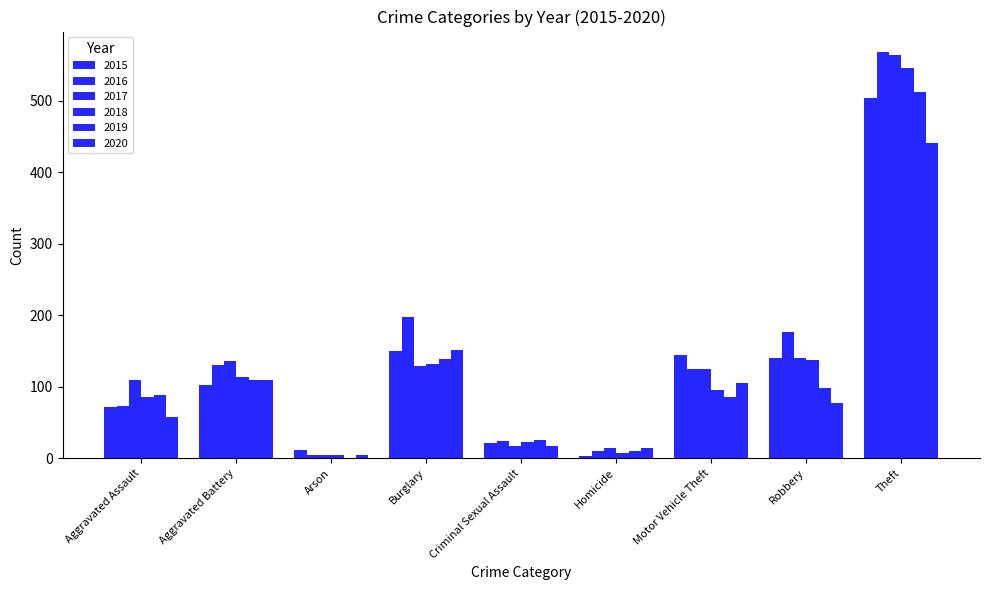

What is the label of the 4th bar from the right?

Homicide